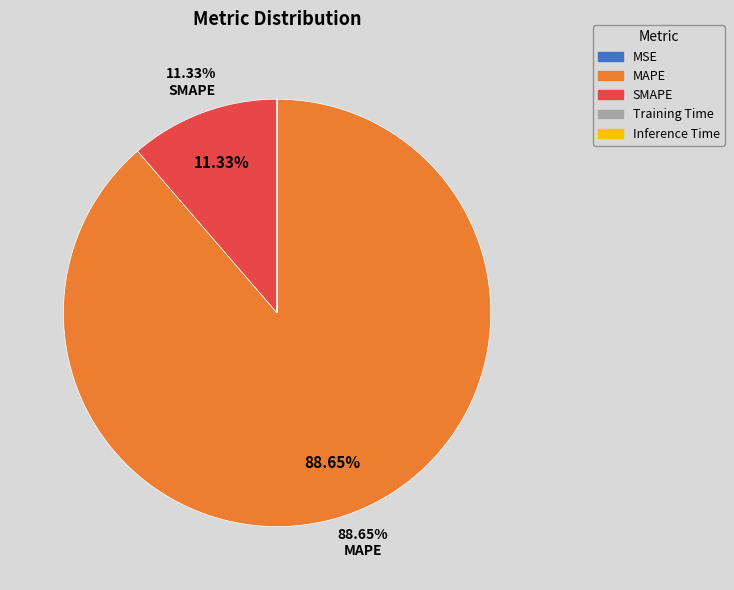

Which category has the biggest portion of the pie?

MAPE